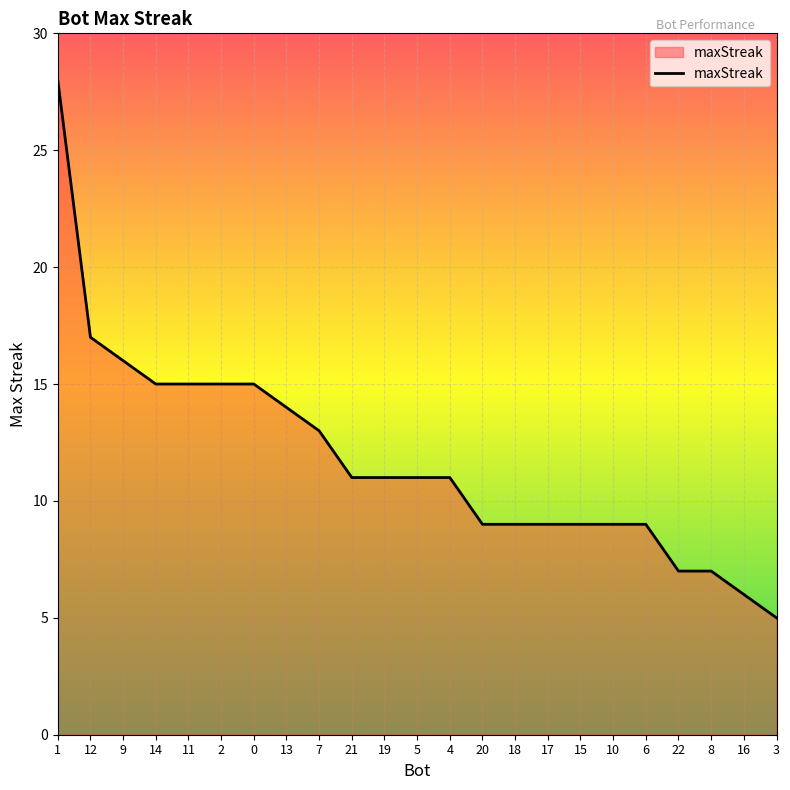

The value at 17 is 9. True or false?

True